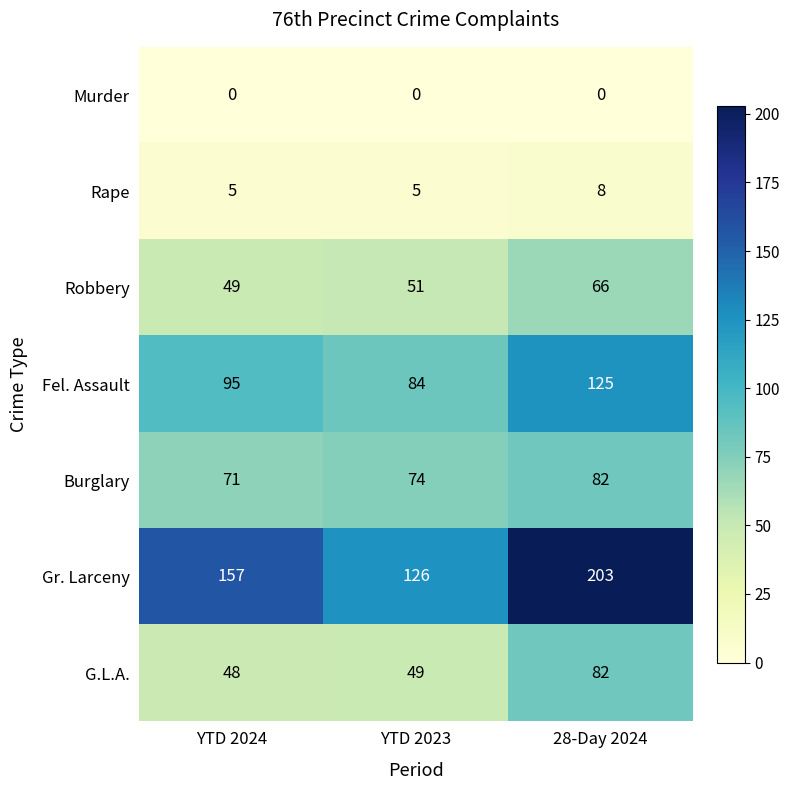

What is the sum of the Burglary values at 28-Day 2024 and YTD 2024?

153